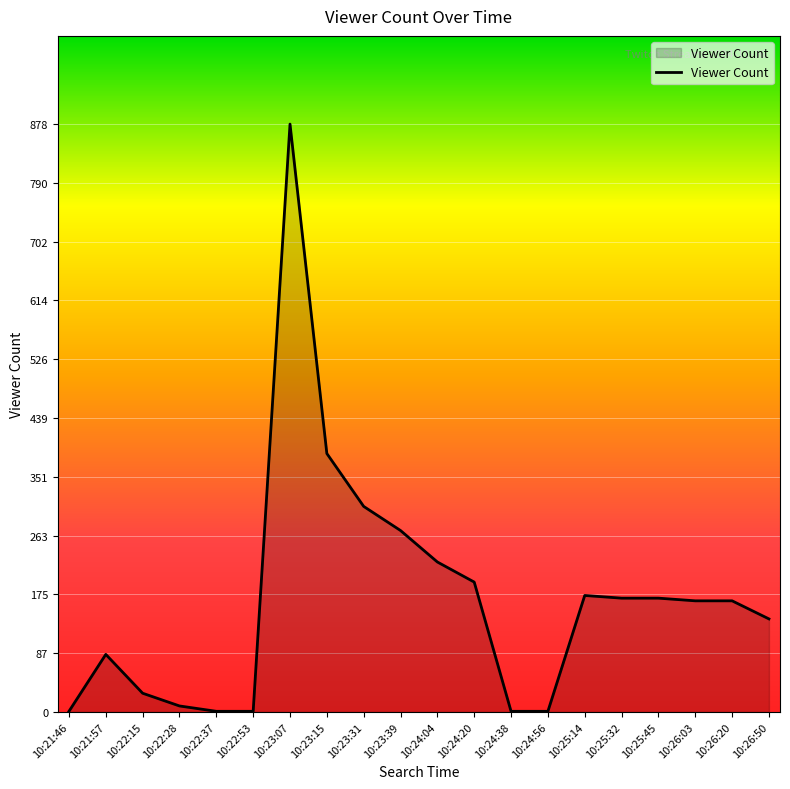

Is it true that the value at 10:23:39 is 271?

True